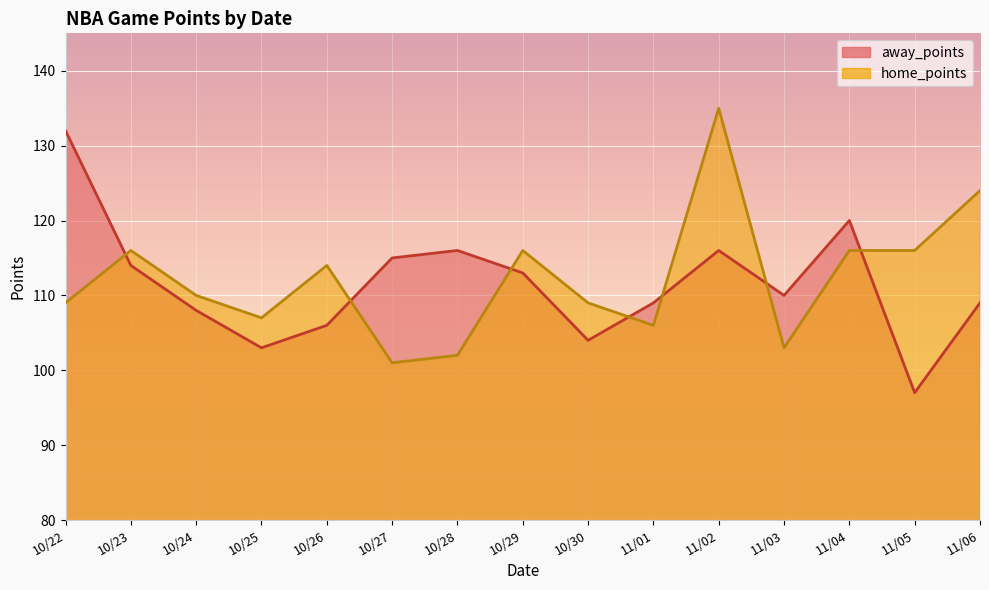

Rank the series at 10/29 from highest to lowest value.

home_points, away_points